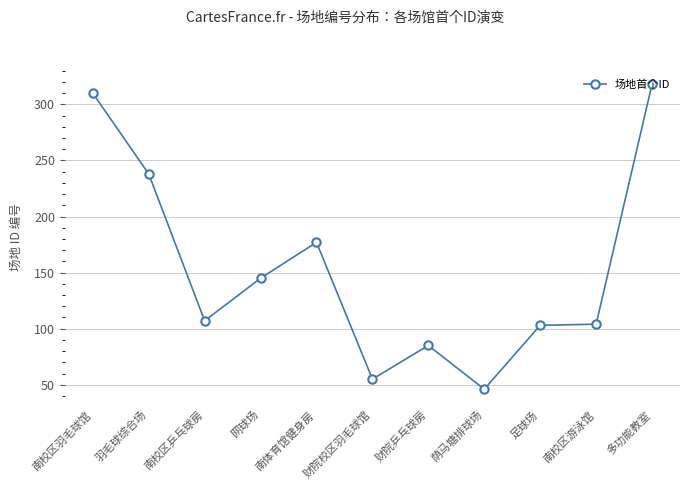

What is the minimum value shown in the chart?

46